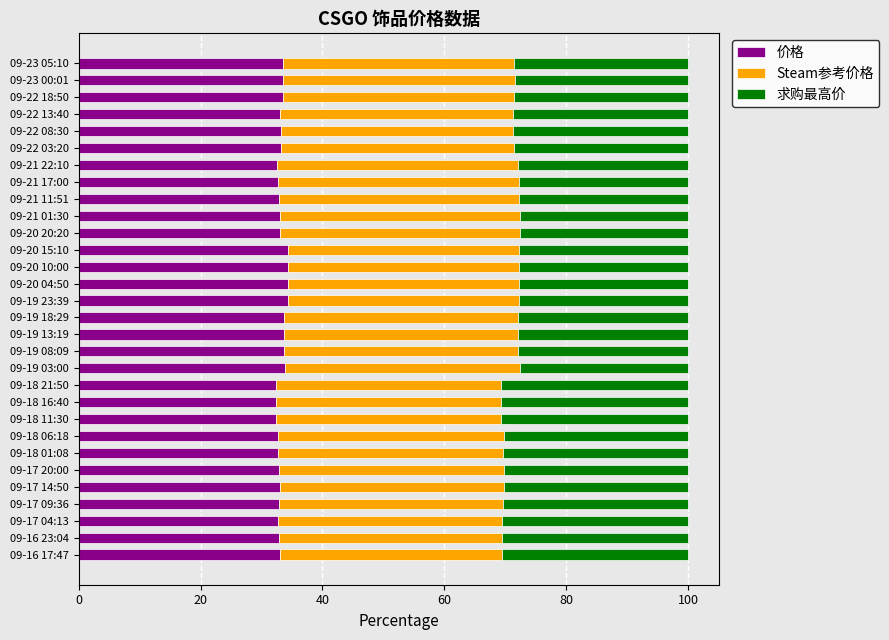

What is the total value across all series at 09-22 13:40?

100.0